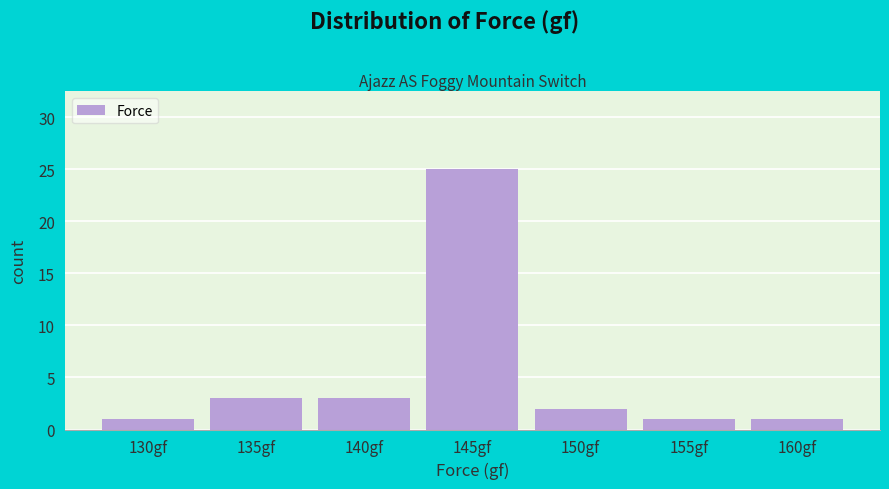

Reading right to left, extract all data points from this chart.

160gf=1	155gf=1	150gf=2	145gf=25	140gf=3	135gf=3	130gf=1